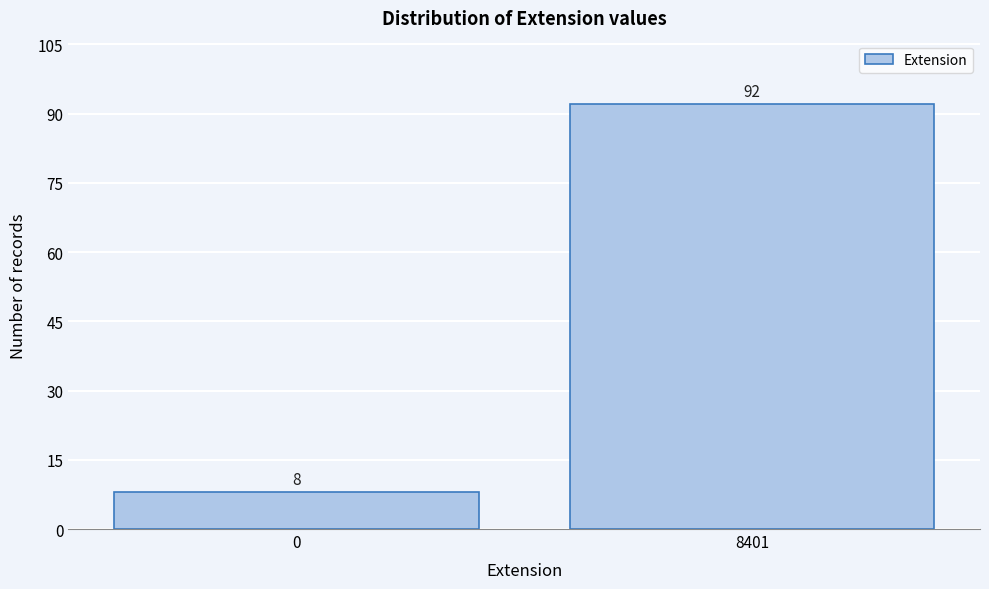

Reading left to right, list all the values displayed in this chart.

0=8	8401=92